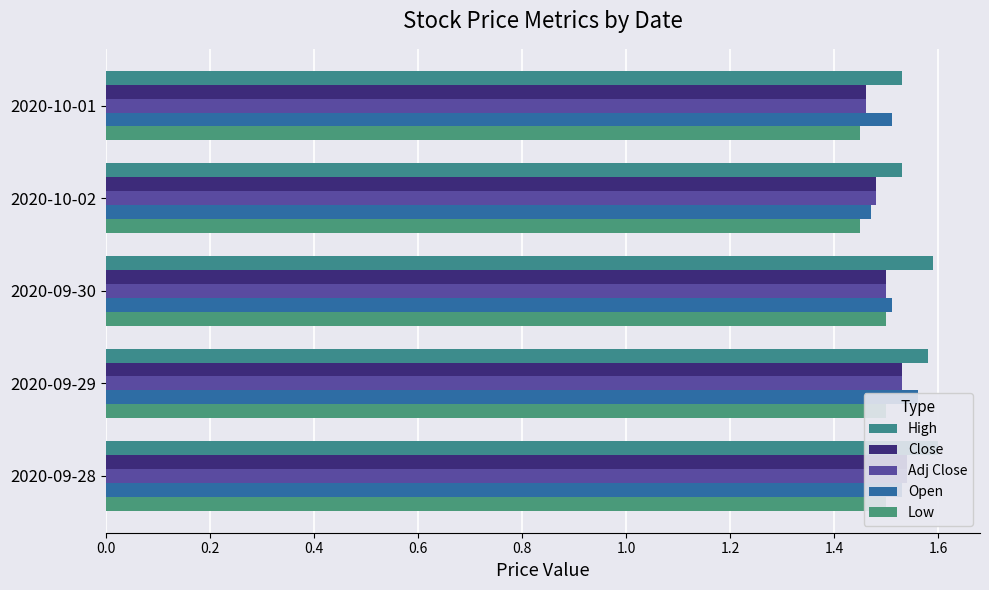

The Open series shows 1.5 at 0.8. True or false?

True